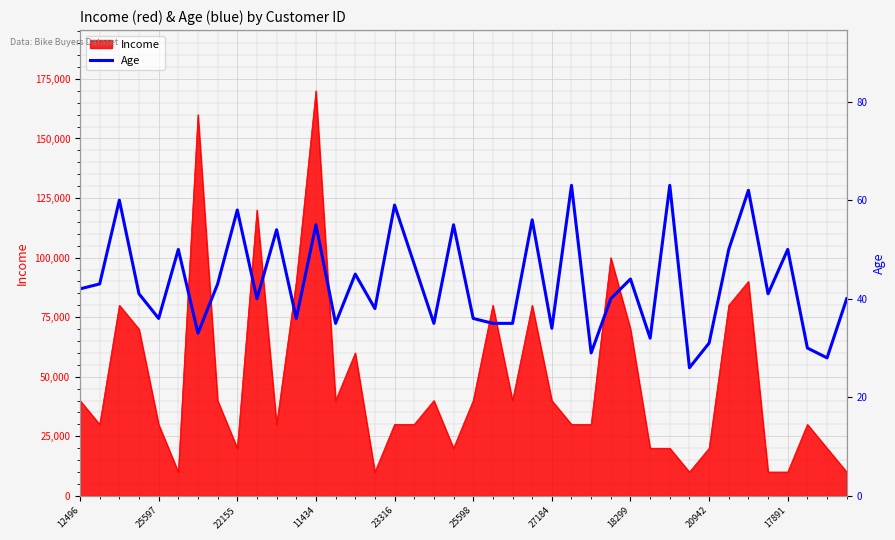

Is it true that the value at 39 is 40?

True